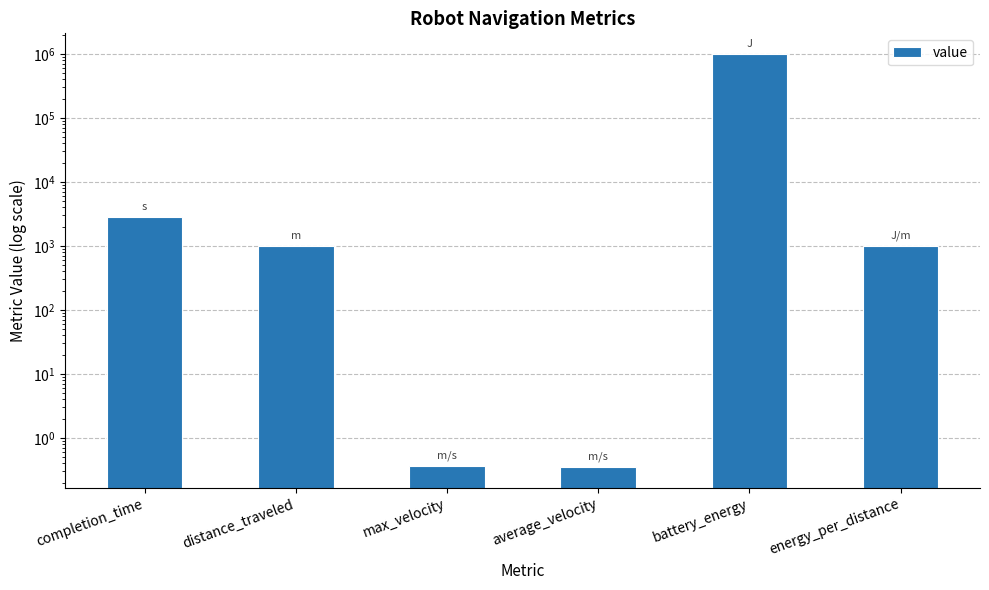

At which category does the chart reach its minimum across all series?

average_velocity